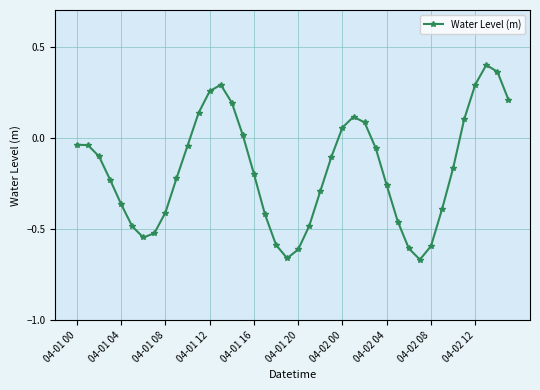

What is the difference between the maximum and second lowest values?

1.1